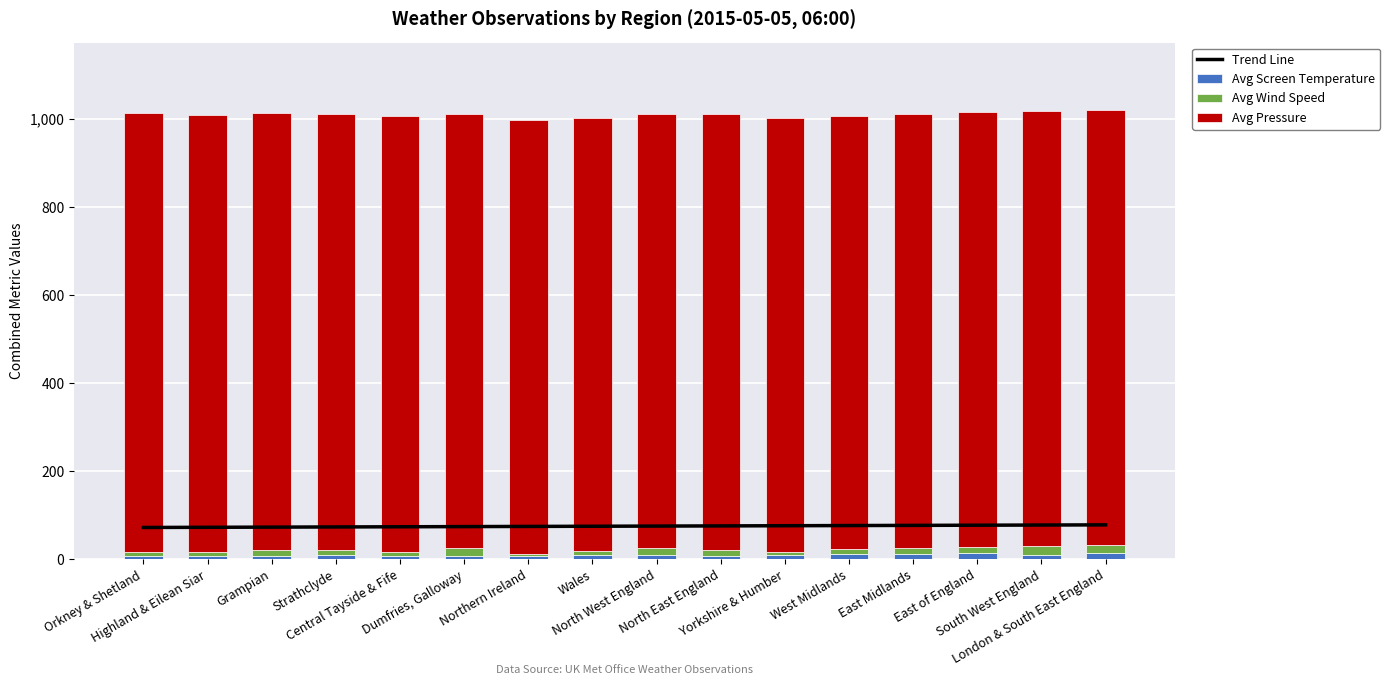

At which label does Trend Line first exceed 75?

Wales